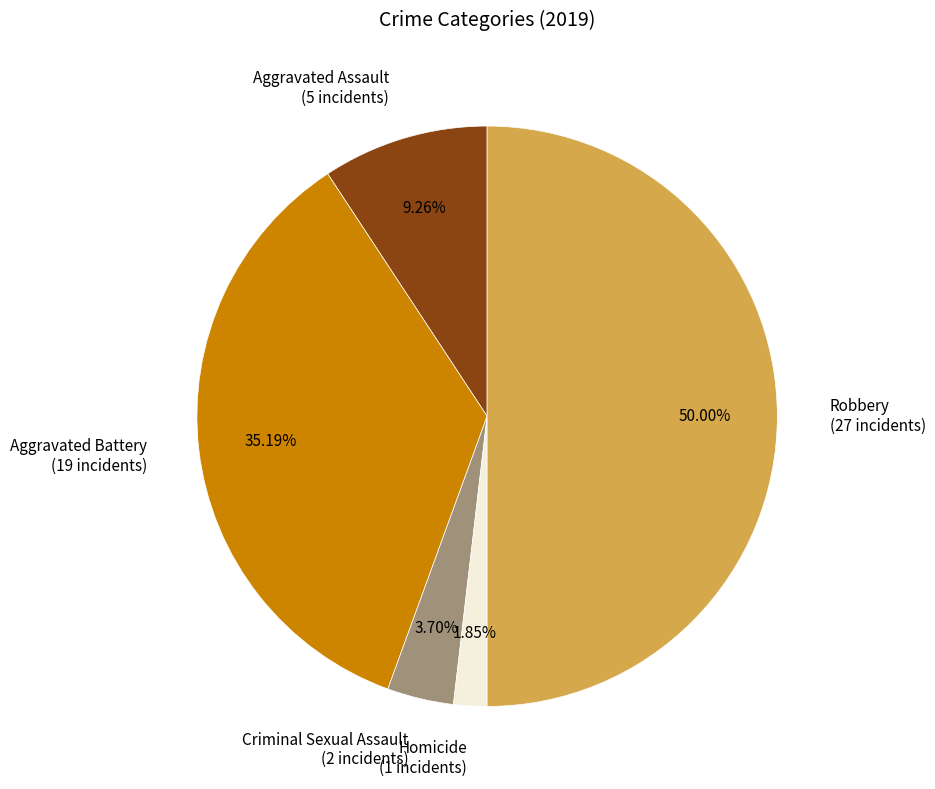

Which slice is the largest?

Robbery